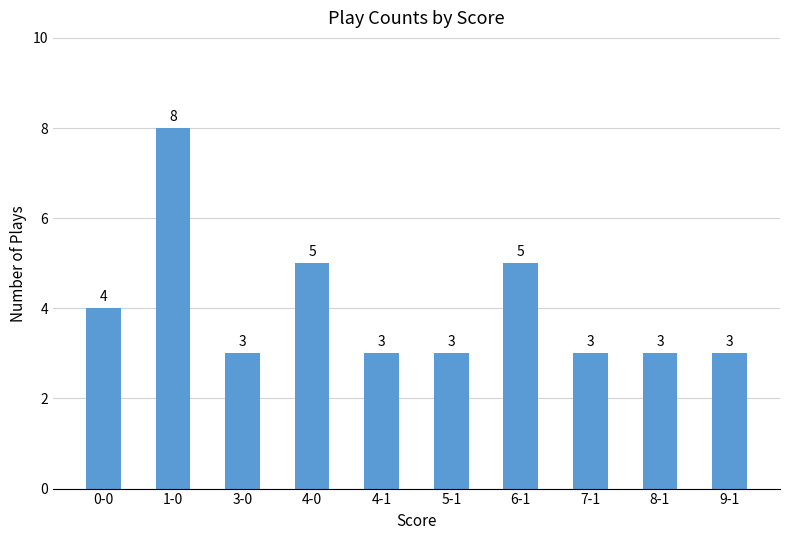

What is the ratio of the value at 1-0 to the value at 9-1?

2.7